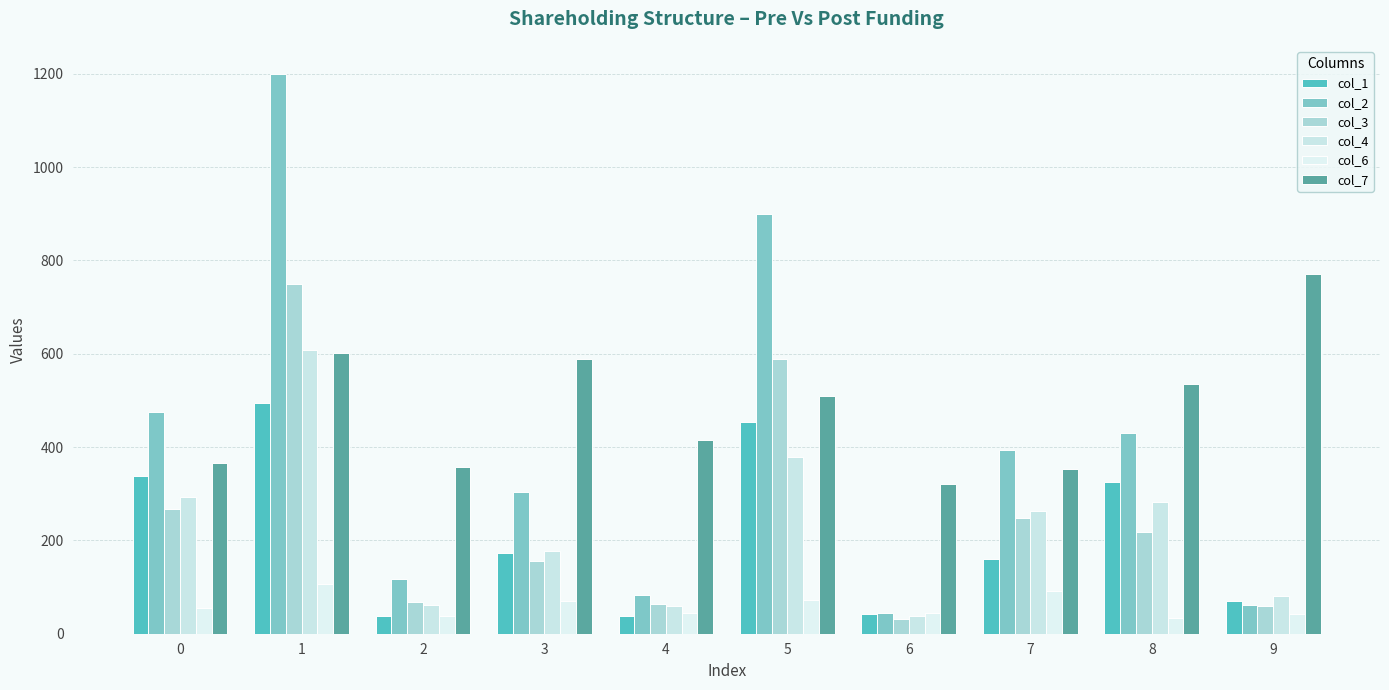

How many bars are there in total?

60